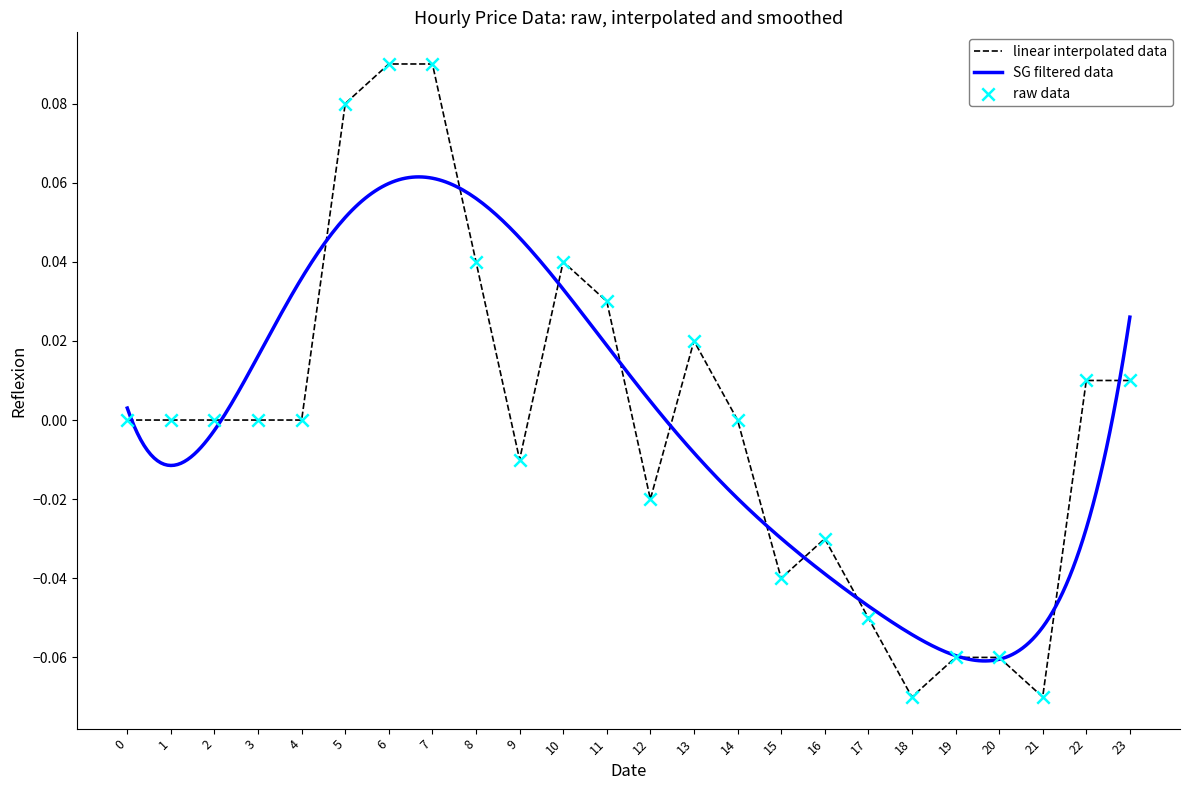

Between 3 and 12, which is larger?

3